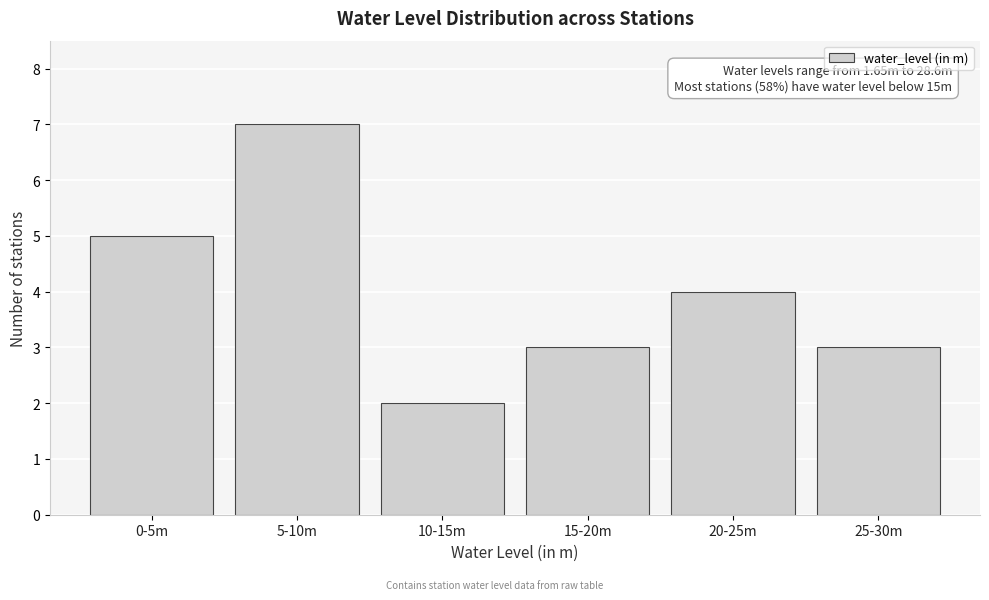

Reading left to right, list all the values displayed in this chart.

0-5m=5	5-10m=7	10-15m=2	15-20m=3	20-25m=4	25-30m=3